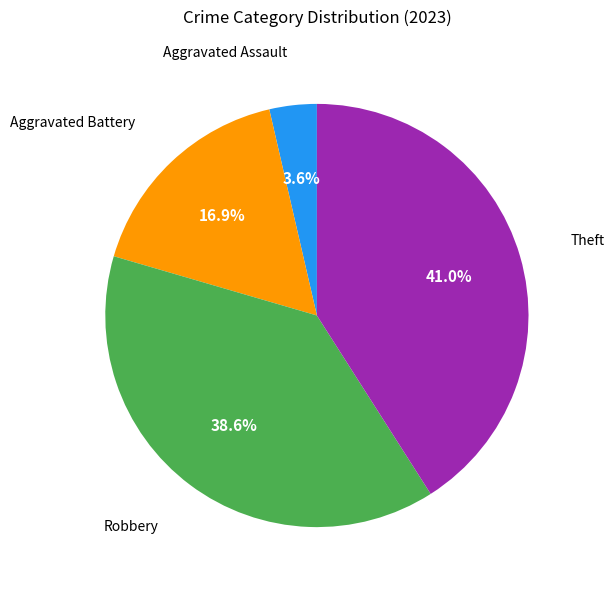

Is there any slice that represents more than half of the pie?

No